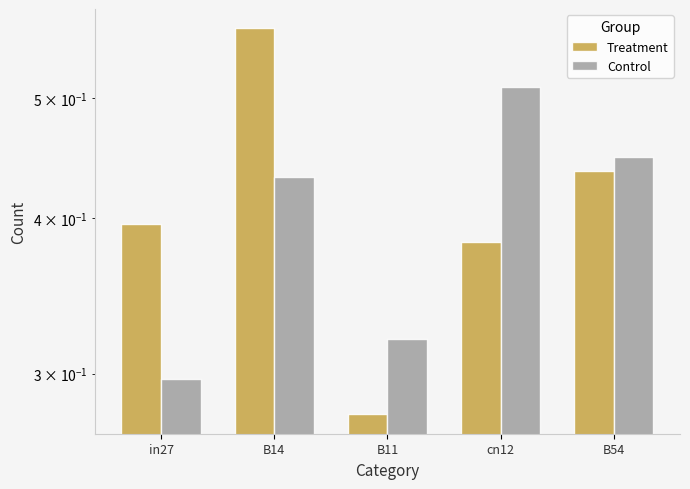

What position from the left is cn12?

4